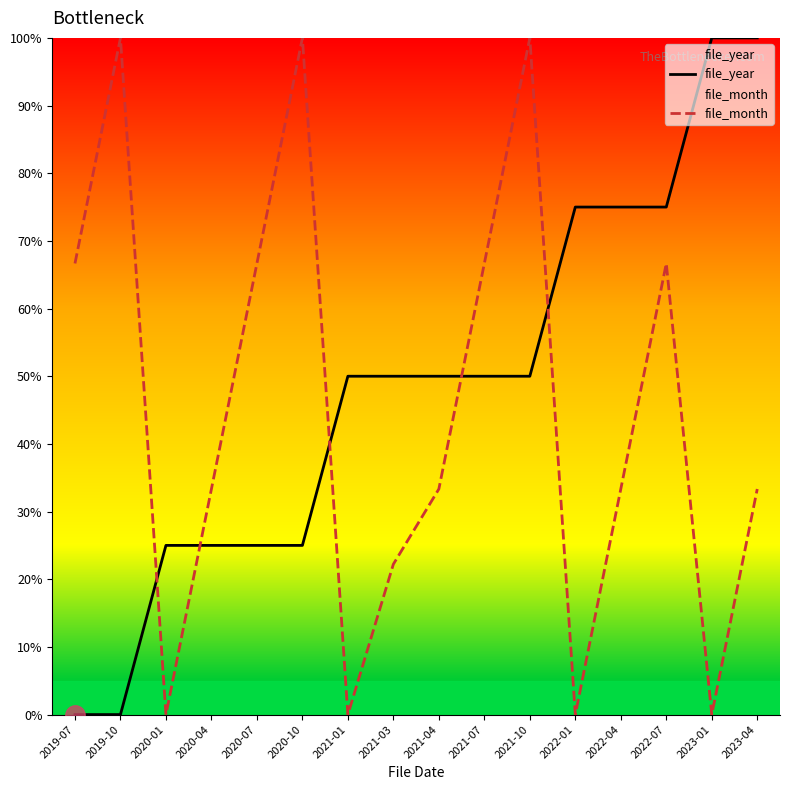

What is the greatest value displayed?

100.0